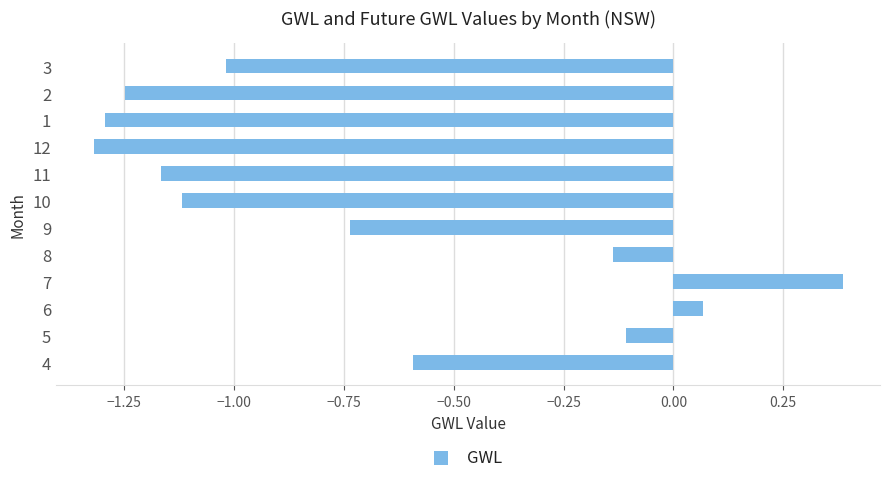

The value at 4 is -0.6. True or false?

True